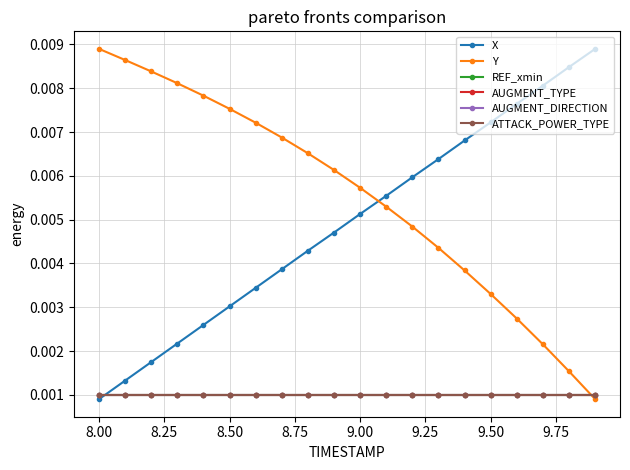

True or false: AUGMENT_DIRECTION and AUGMENT_TYPE intersect in this chart.

False